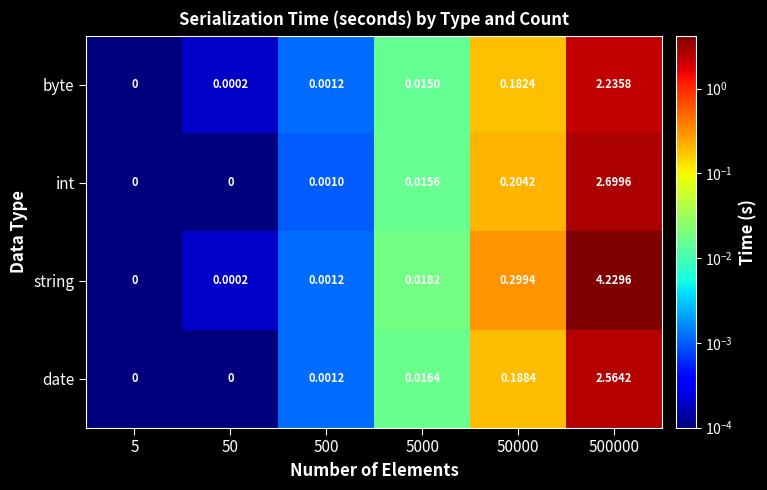

Which series has the largest total across all categories?

string